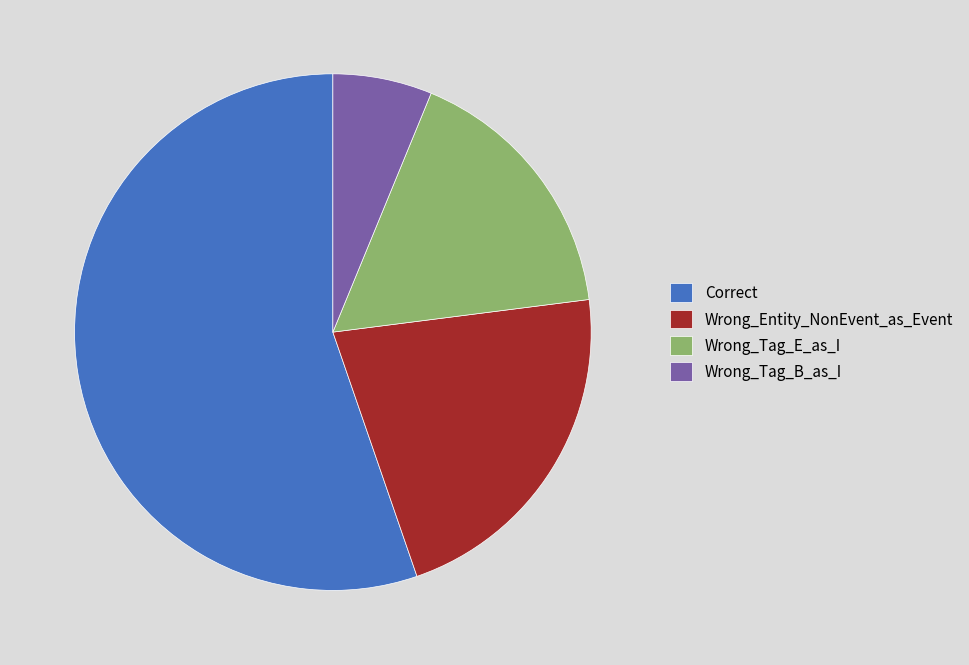

Which slice is the largest?

Correct